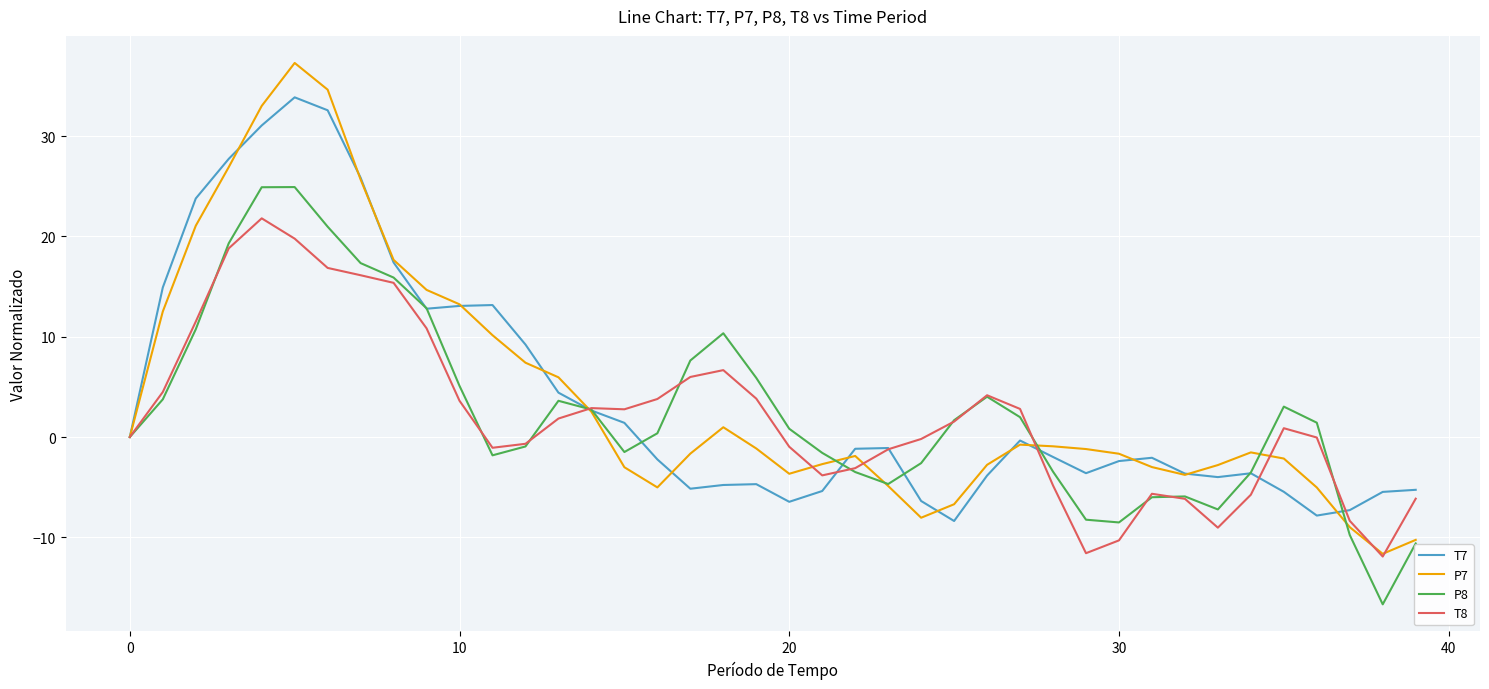

How many lines are shown in the chart?

4